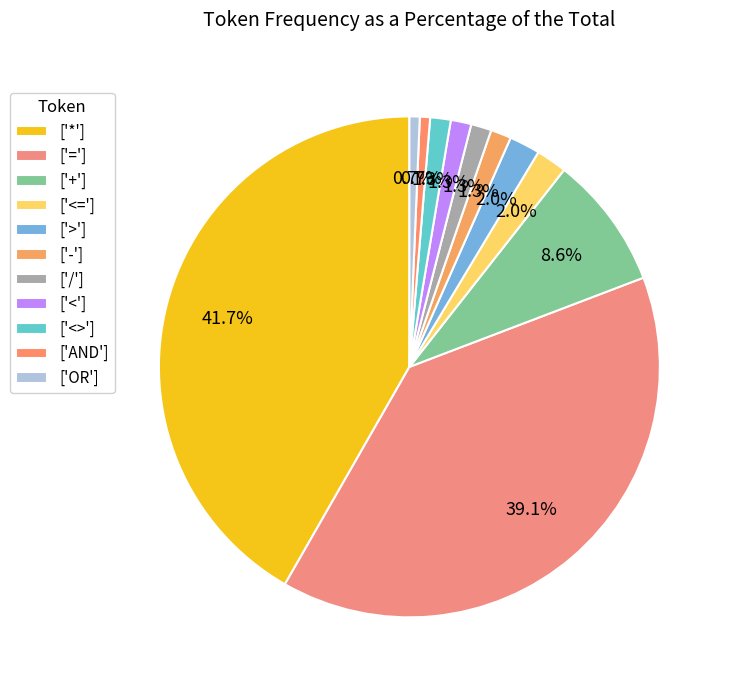

Count the number of slices in the pie.

11